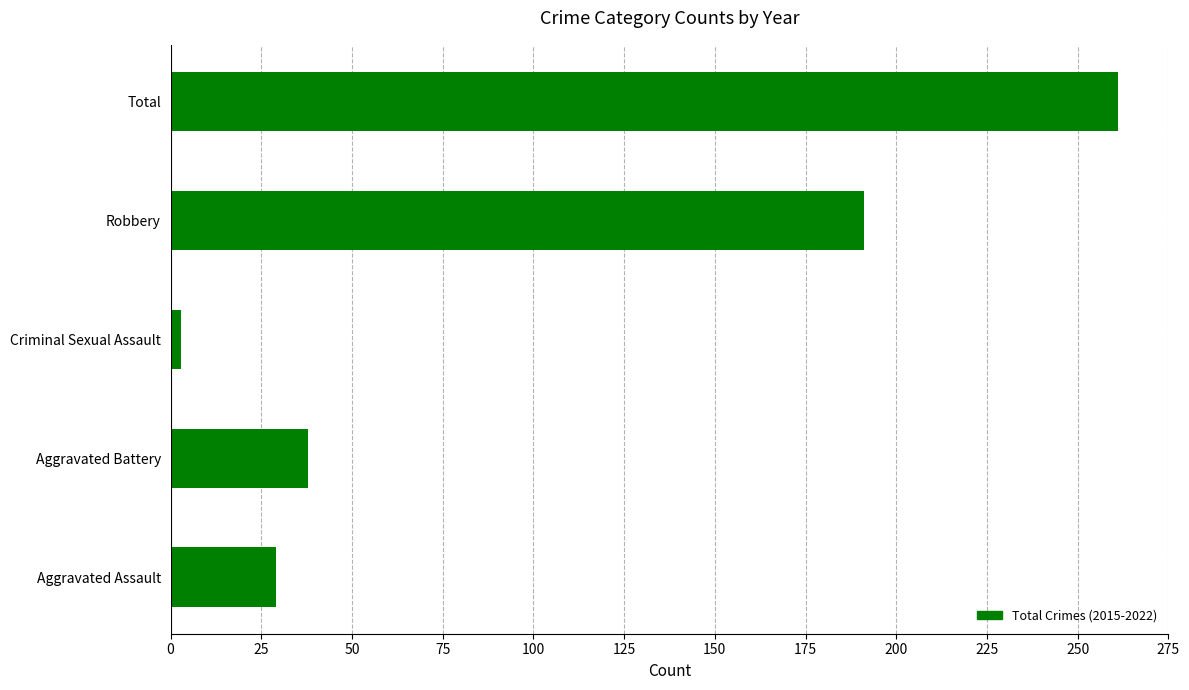

How many series are shown in this chart?

1